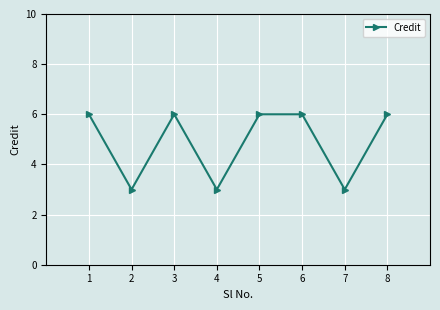

What is the sum of all values?

39